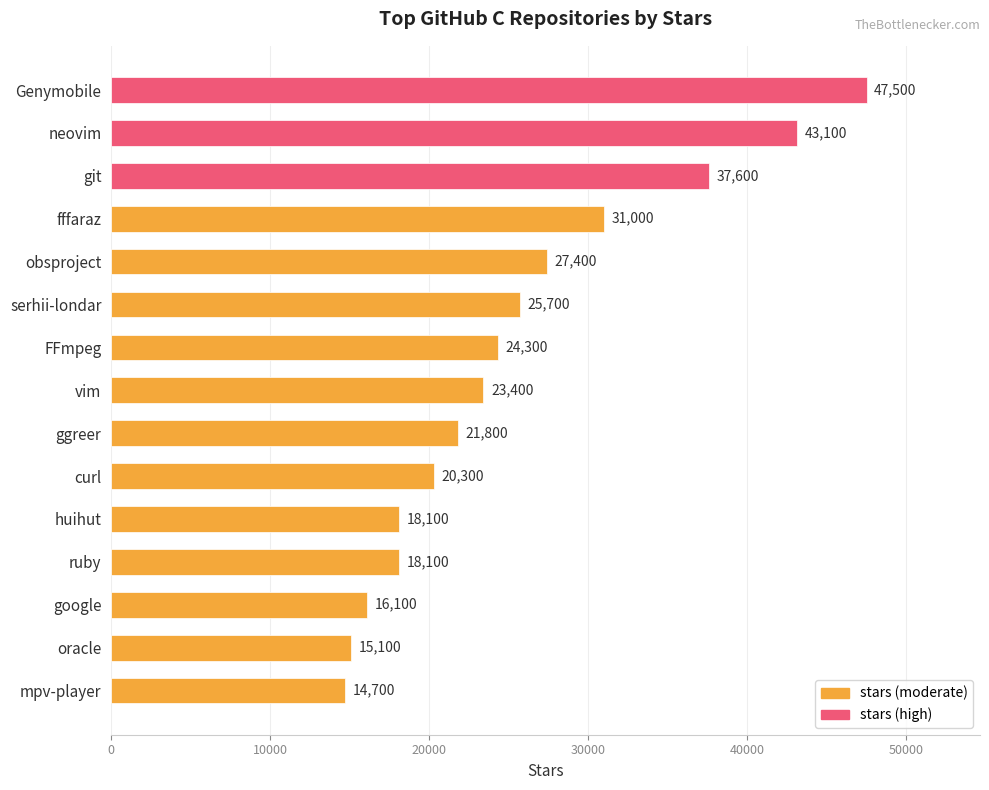

What is the change in value from Genymobile to obsproject?

-20100